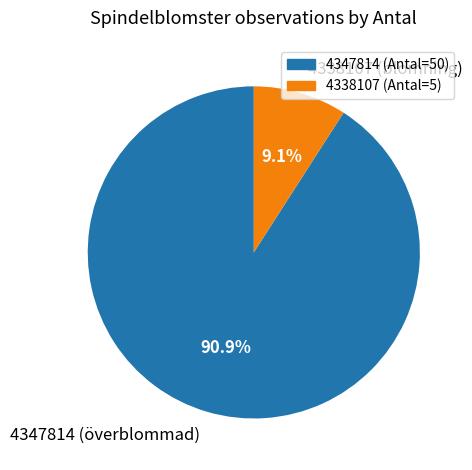

Between 4338107 (blomning) and 4347814 (överblommad), which is larger?

4347814 (överblommad)